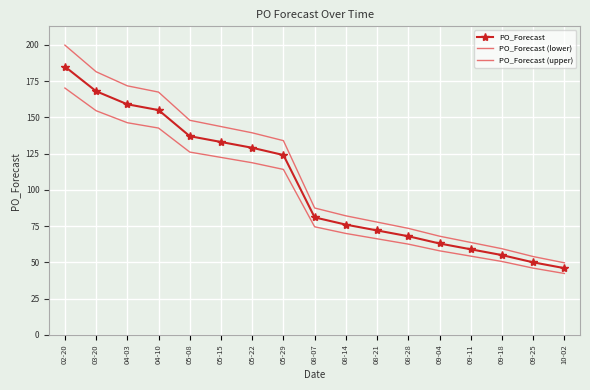

What is the maximum value shown in the chart?

199.8